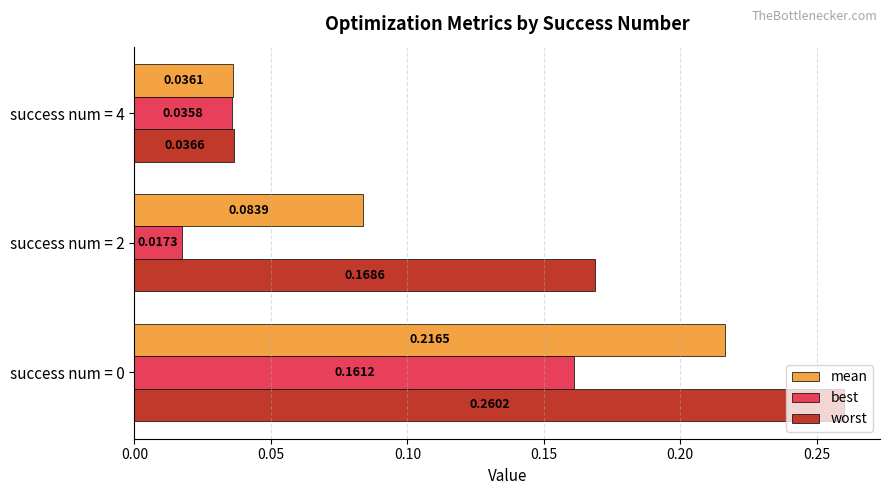

Rank the series by their average value, from lowest to highest.

best, mean, worst